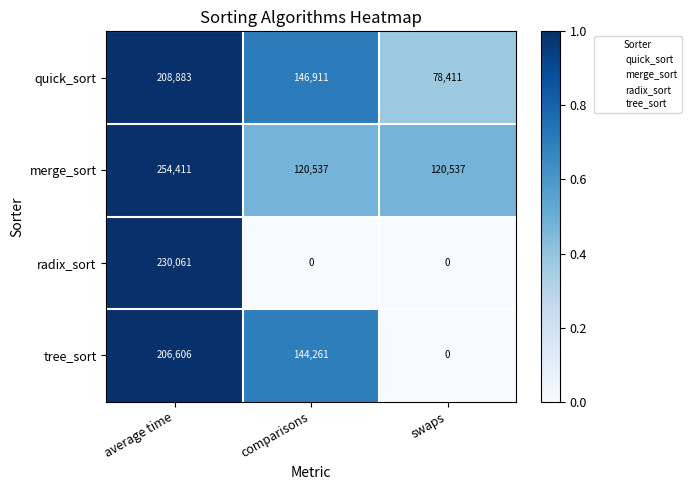

Is it true that quick_sort equals 78411 at swaps?

True